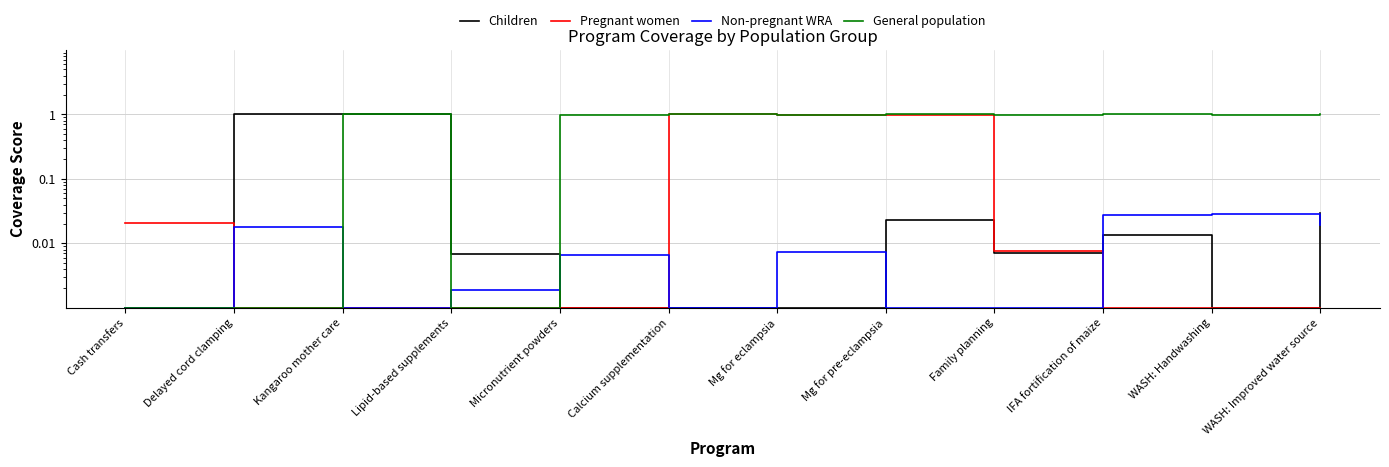

Reading left to right, transcribe all the data shown in this chart.

Children: 0.0	1.0	1.0	0.0	0.0	0.0	0.0	0.0	0.0	0.0	0.0	0.0
Pregnant women: 0.0	0.0	0.0	0.0	0.0	1.0	1.0	1.0	0.0	0.0	0.0	0.0
Non-pregnant WRA: 0.0	0.0	0.0	0.0	0.0	0.0	0.0	0.0	0.0	0.0	0.0	0.0
General population: 0.0	0.0	1.0	0.0	1.0	1.0	1.0	1.0	1.0	1.0	1.0	1.0